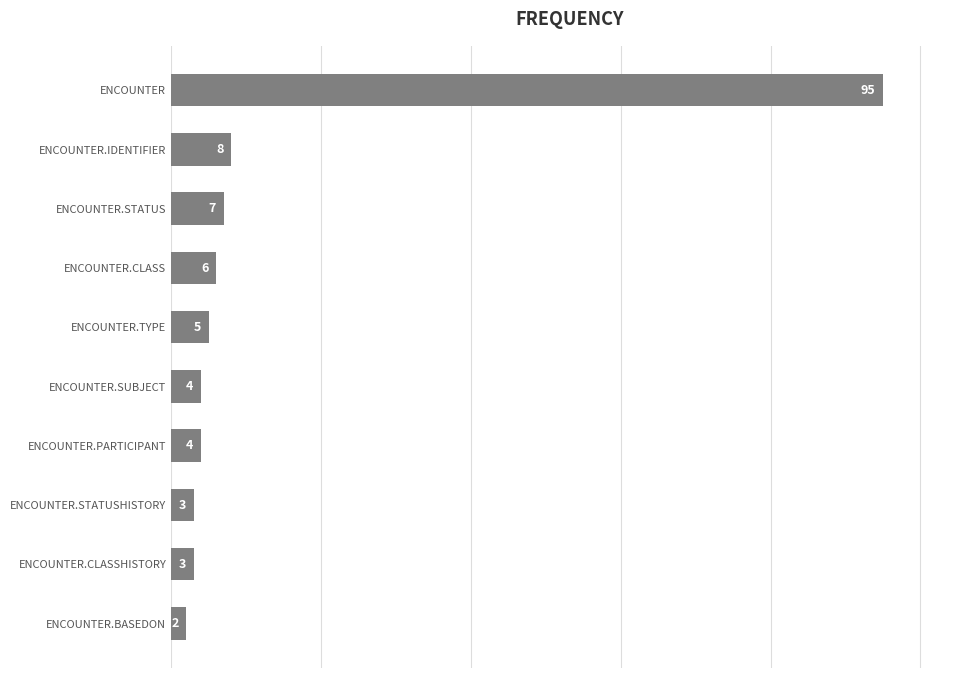

What is the smallest value displayed?

2